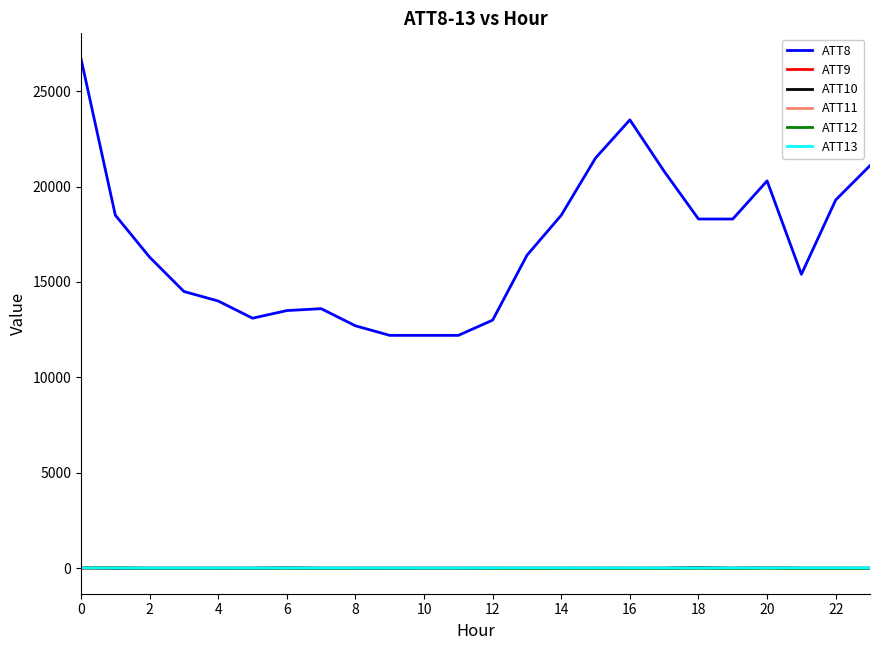

Which series has the largest total across all categories?

ATT8